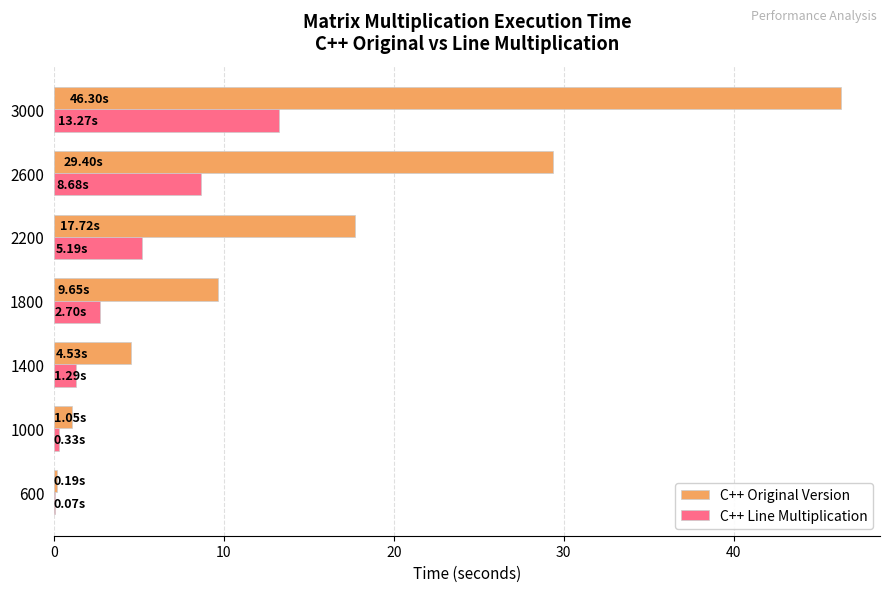

At which category is the sum across all series the highest?

3000